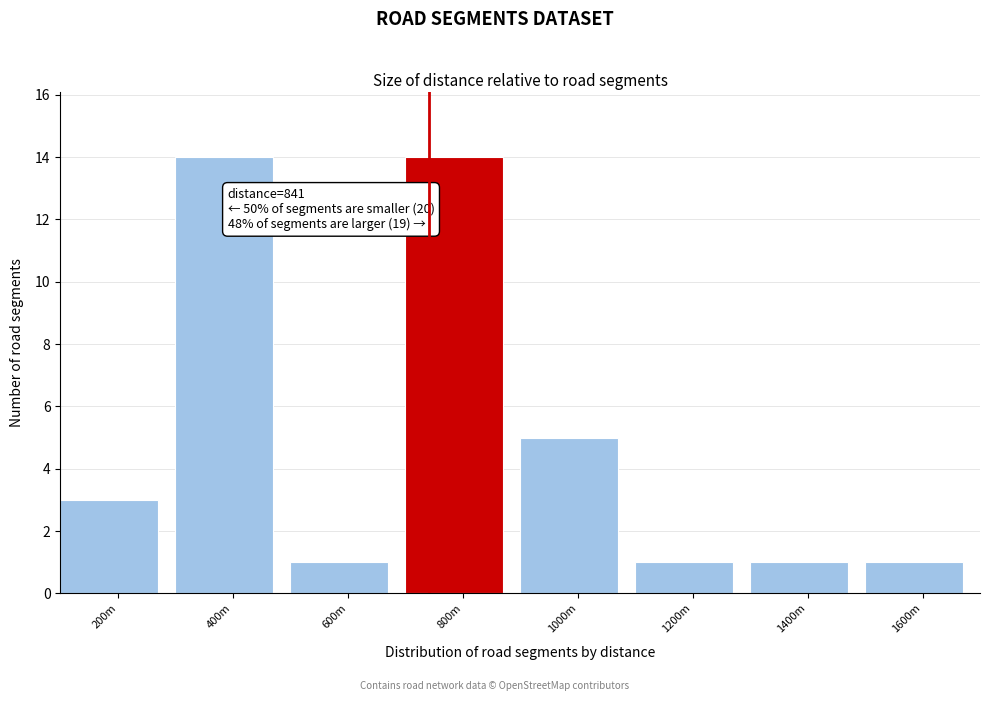

Reading left to right, what are all the values shown in this chart?

3	14	1	14	5	1	1	1